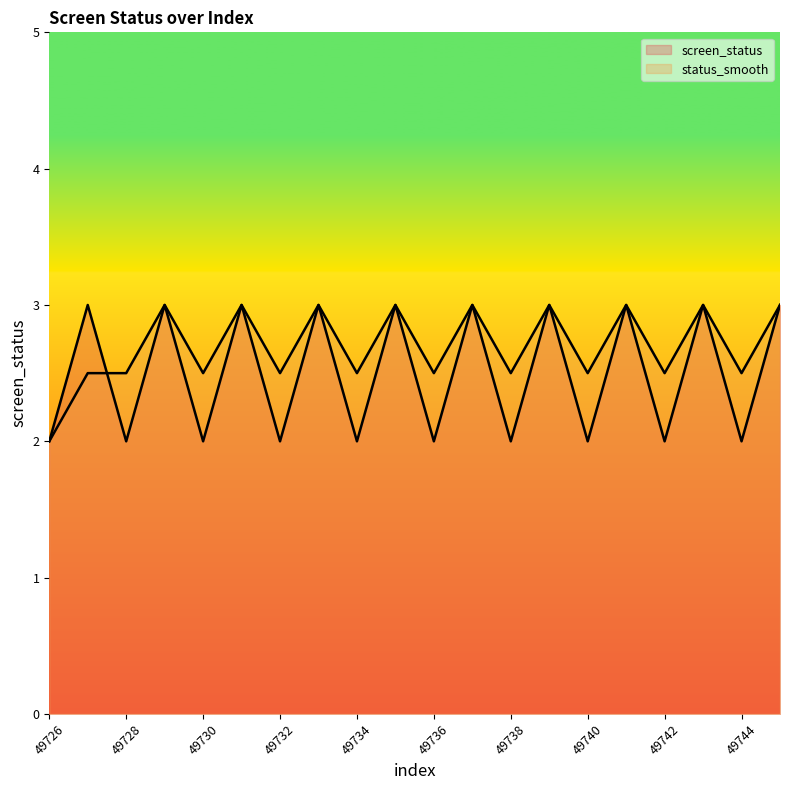

True or false: screen_status has a value of 2.0 at 49732.

True